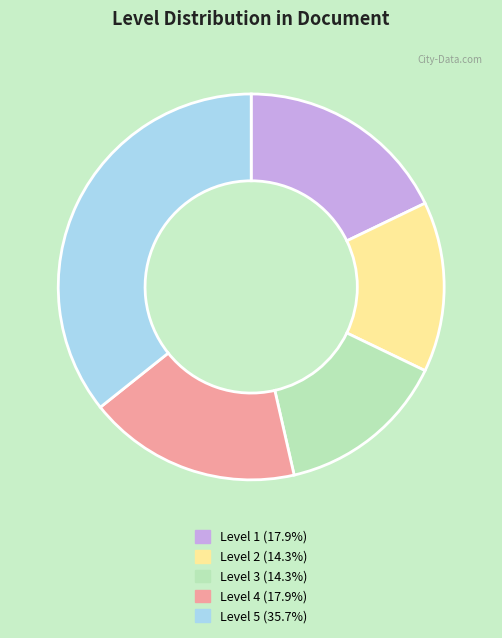

What is the ratio of the value at Level 3 (14.3%) to the value at Level 1 (17.9%)?

0.8